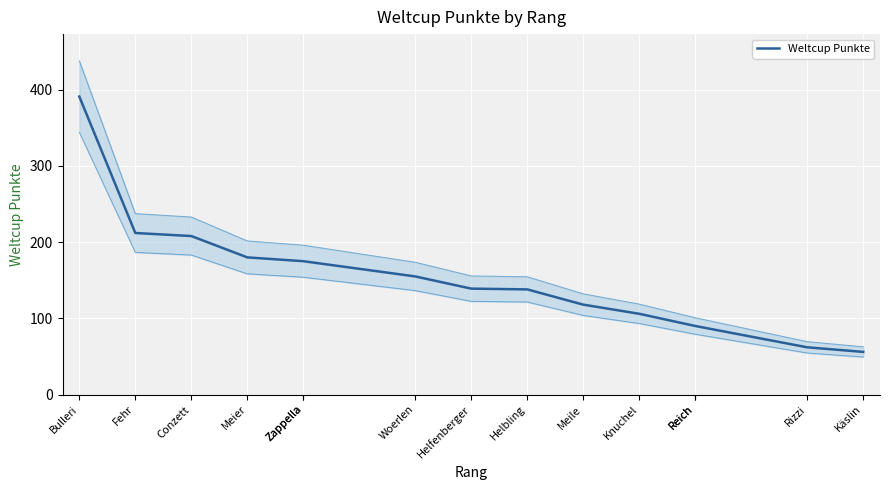

Which label corresponds to the largest value in the chart?

Bulleri